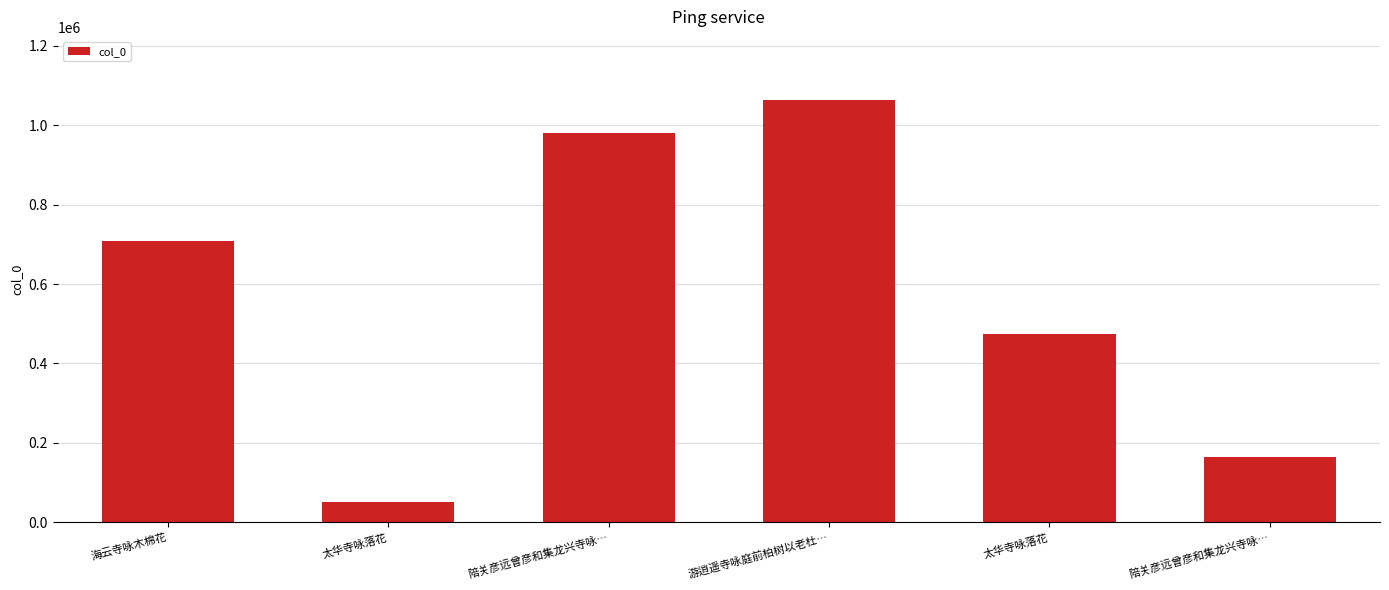

Read the value at 陪关彦远曾彦和集龙兴寺咏…, to the nearest 10.

165830